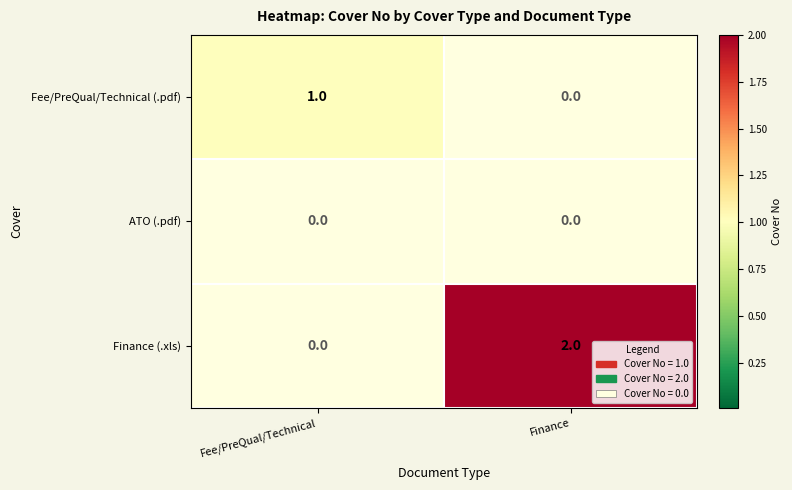

Which series has the largest total across all categories?

Finance (.xls)